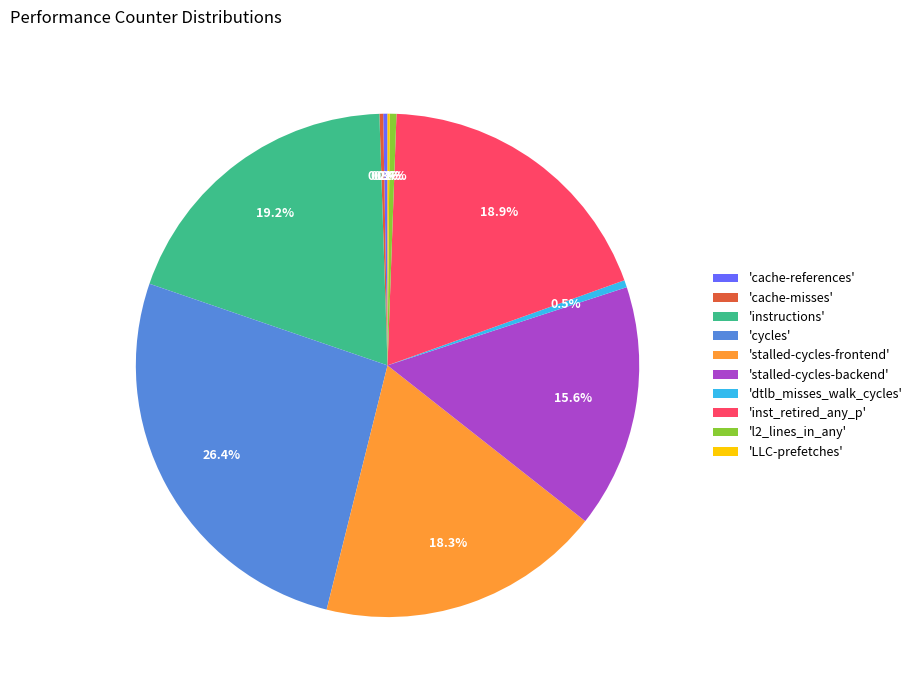

Which category has the biggest portion of the pie?

'cycles'